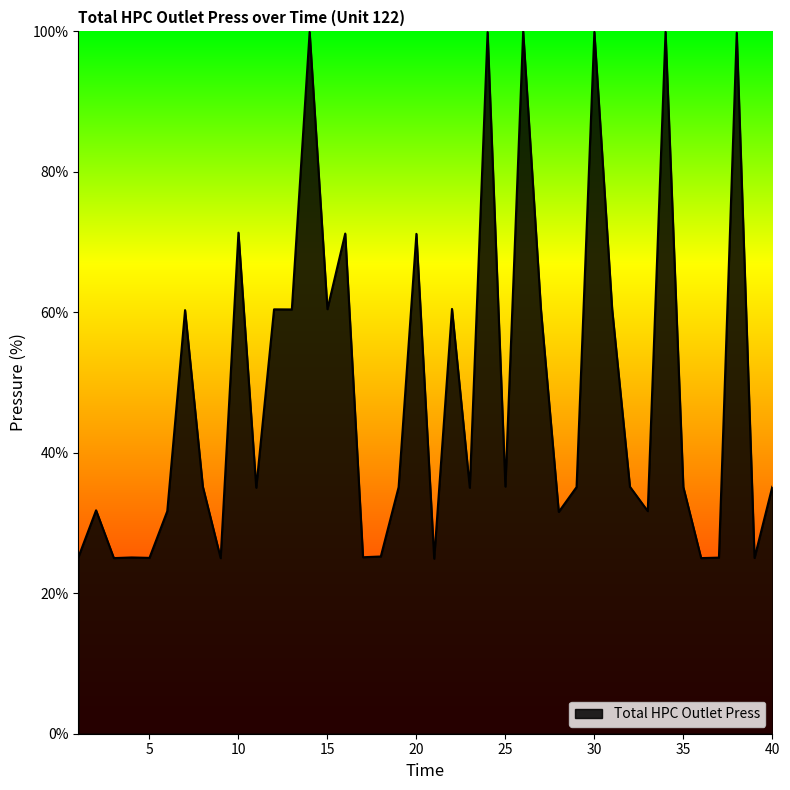

What is the greatest value displayed?

100.0